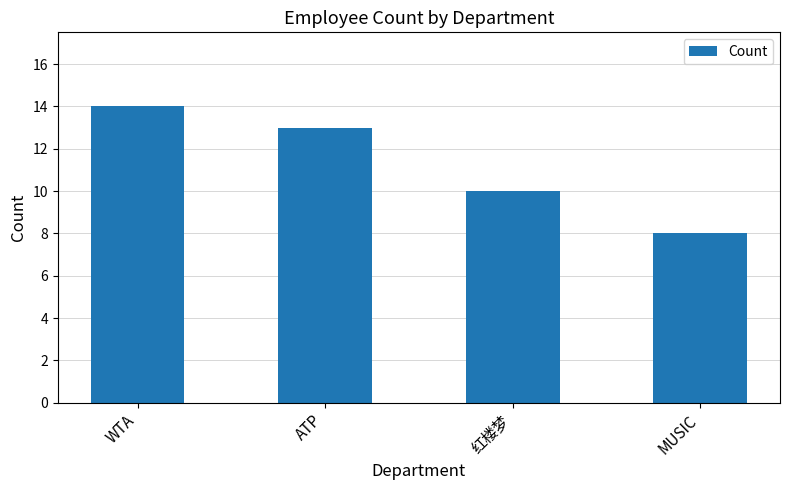

What is the change in value from WTA to 红楼梦?

-4